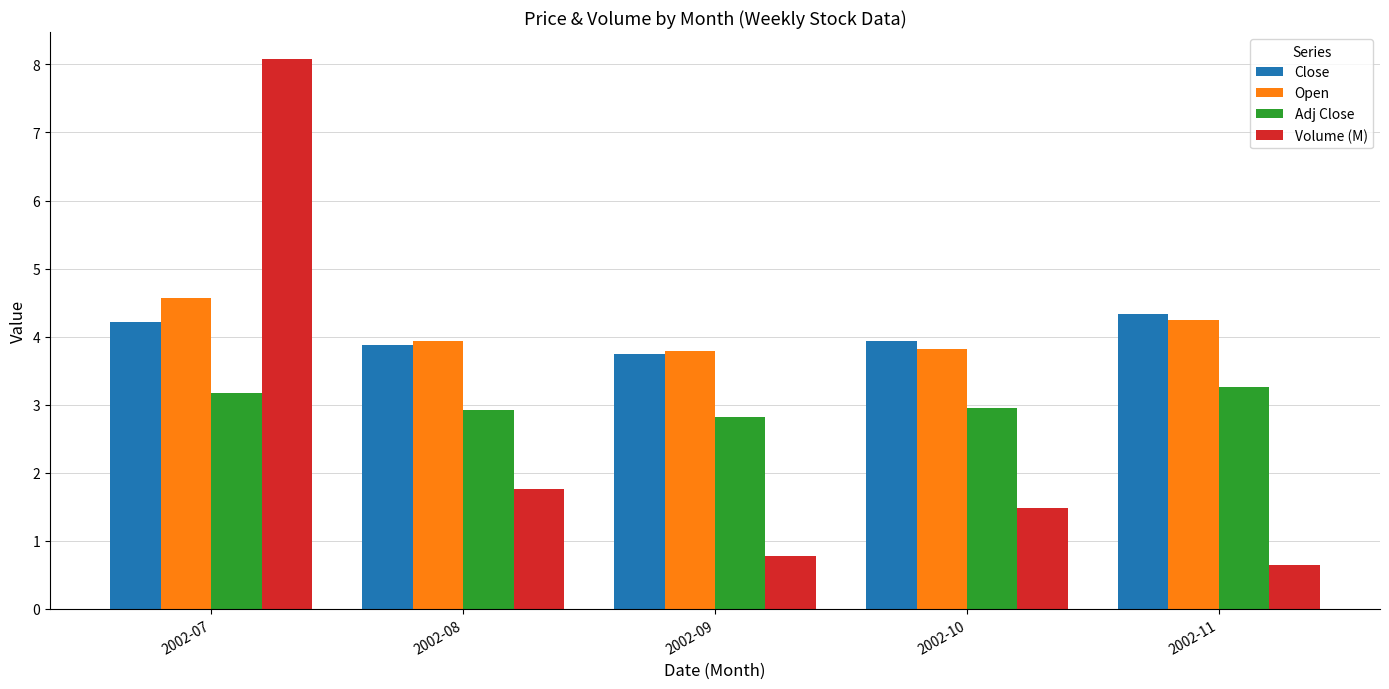

Is it true that Adj Close equals 3.0 at 2002-10?

True